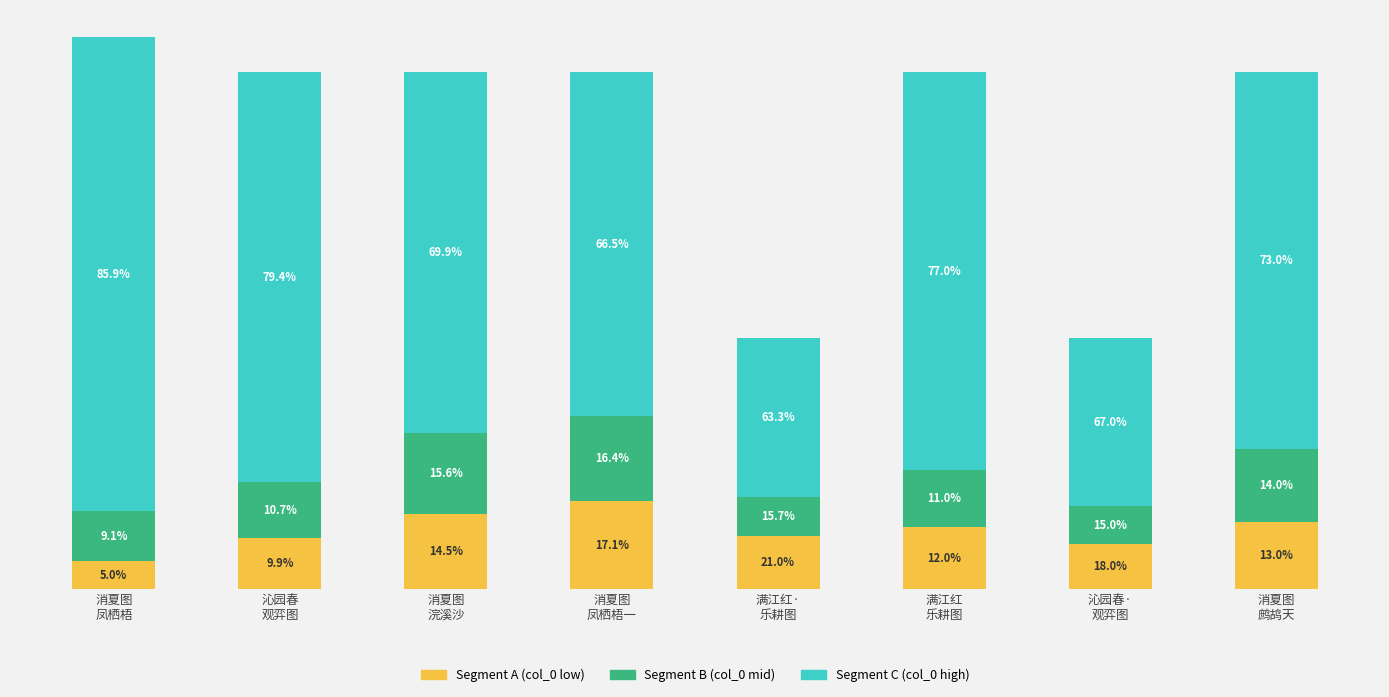

Are the bars horizontal?

No